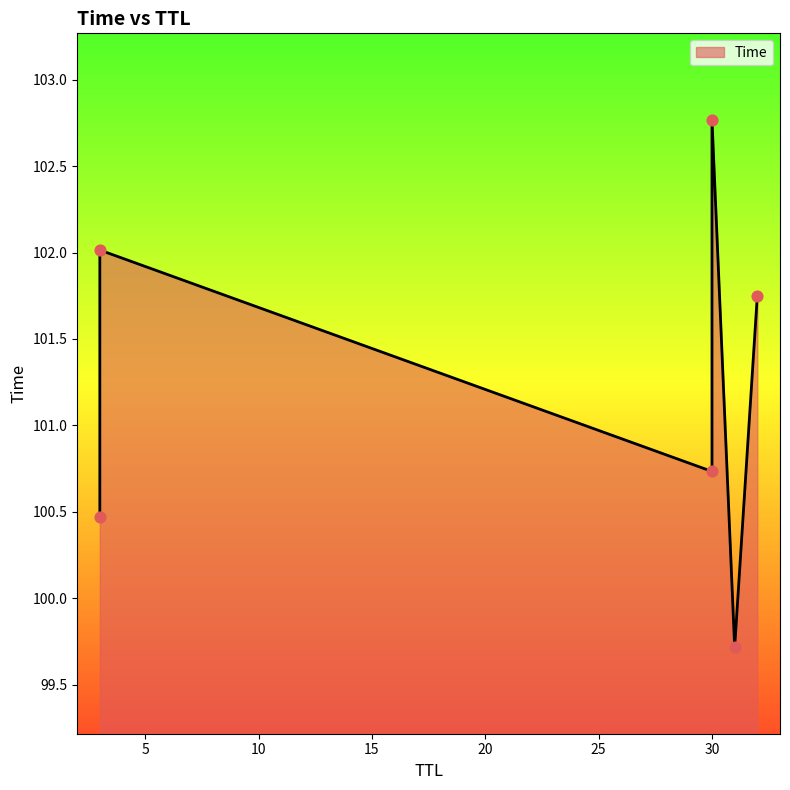

Between 30 and 30, which is larger?

30